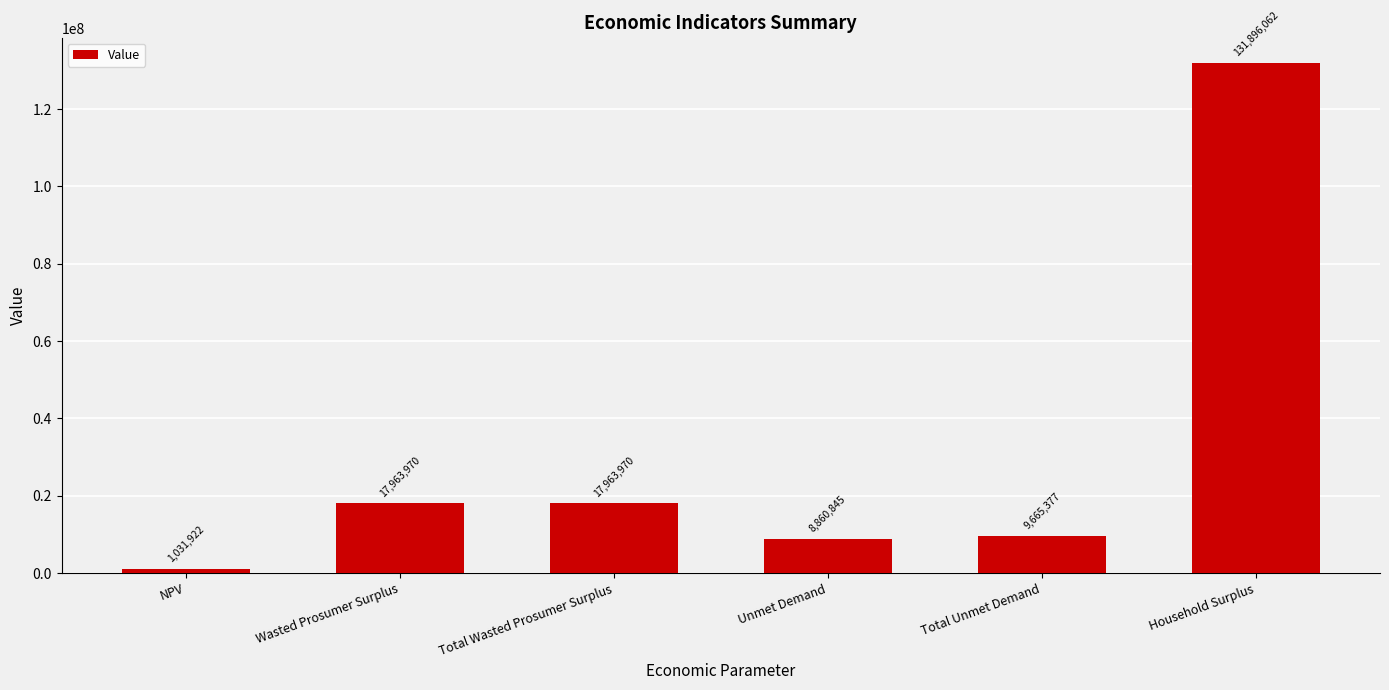

True or false: the data shows 17963970.4 at Total Wasted Prosumer Surplus.

True